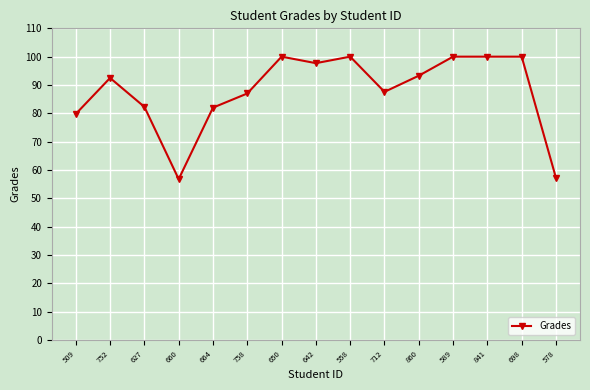

The chart shows a value of 131.4 at 664. True or false?

False